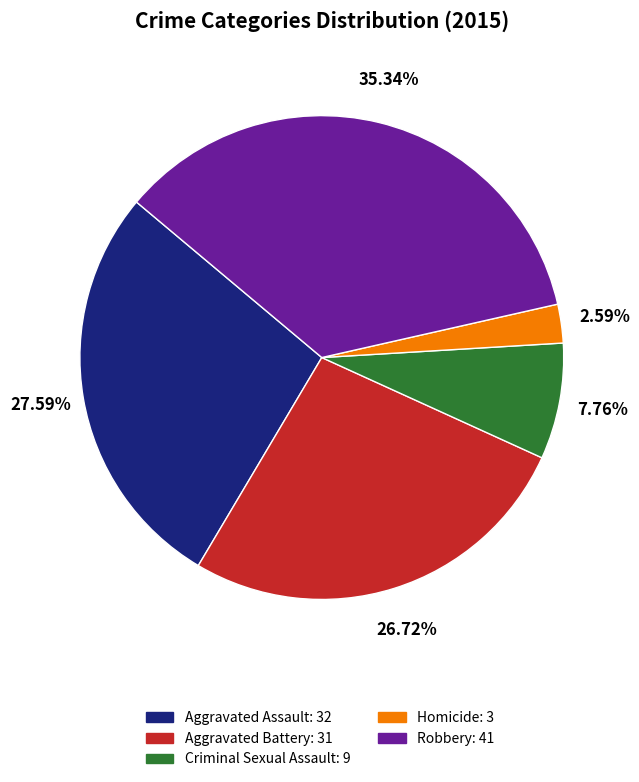

Is the sum of Homicide and Robbery greater than half?

No